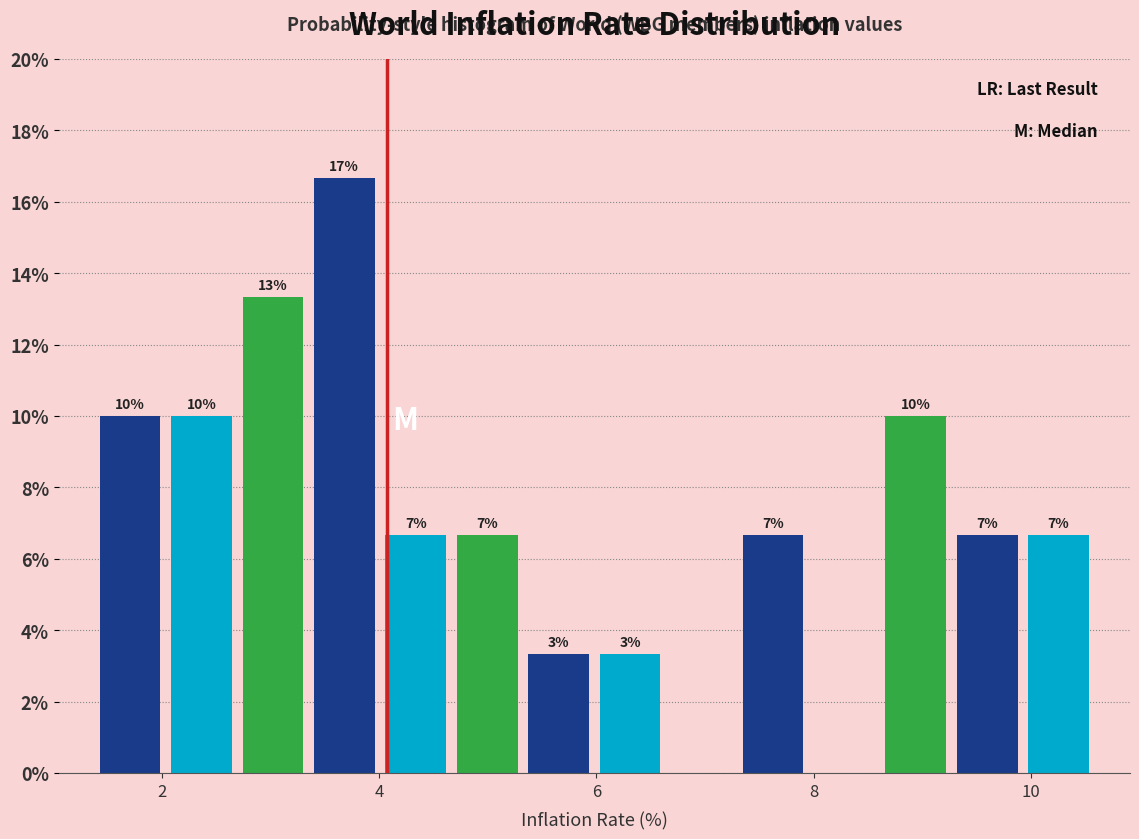

Read against the x-axis, roughly where is the centre of the tallest bar?

3.6